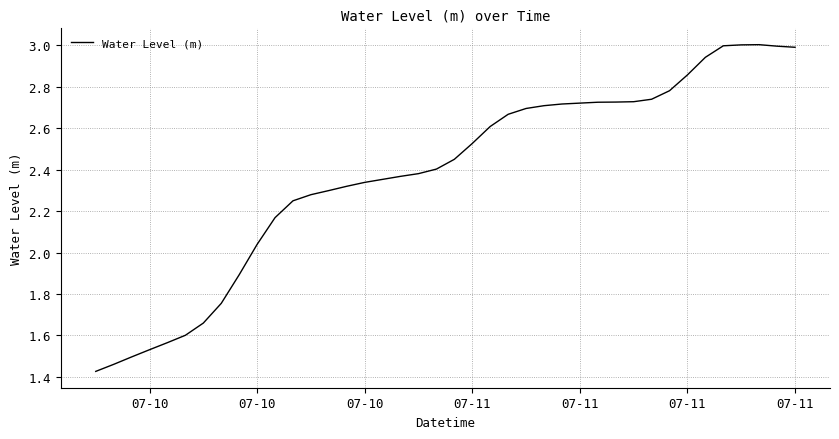

What is the greatest value displayed?

3.0